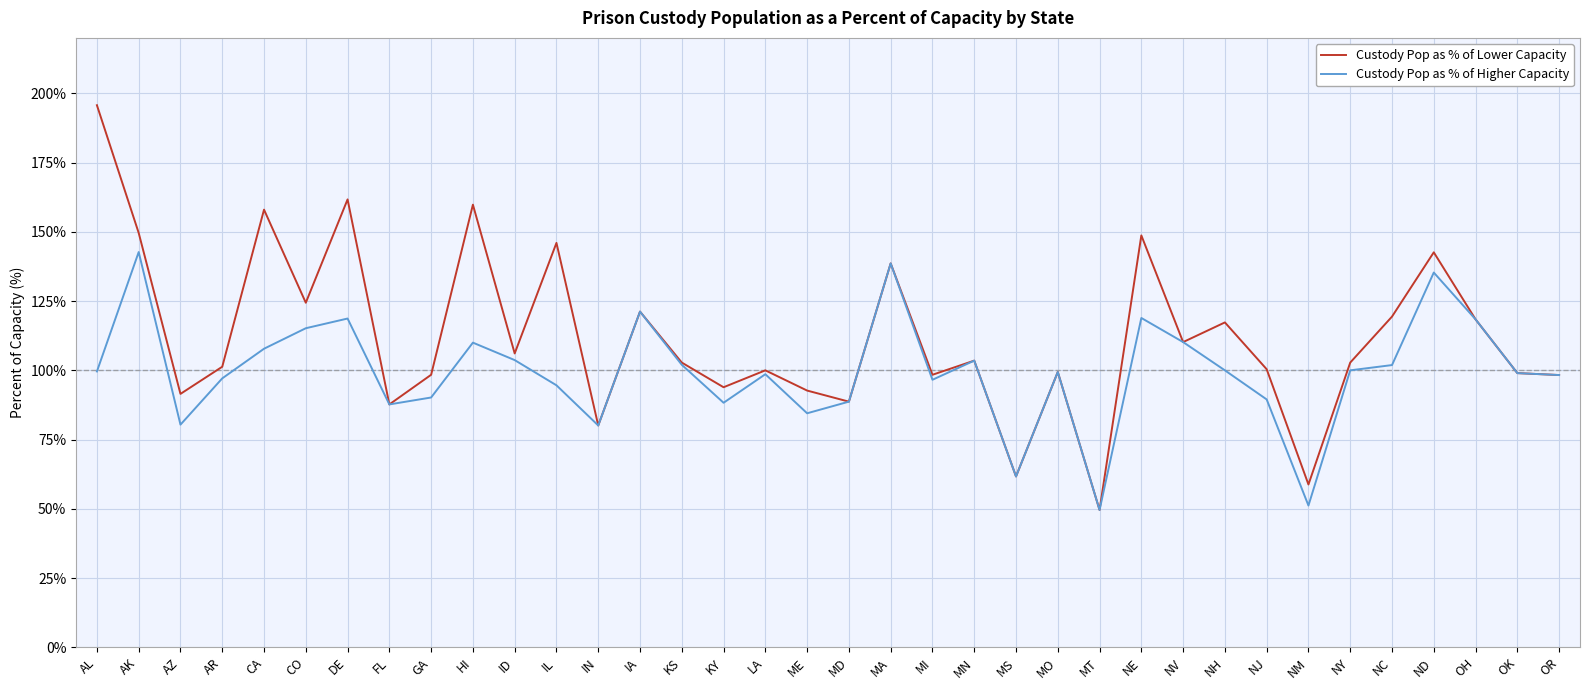

What position from the left is MI?

21